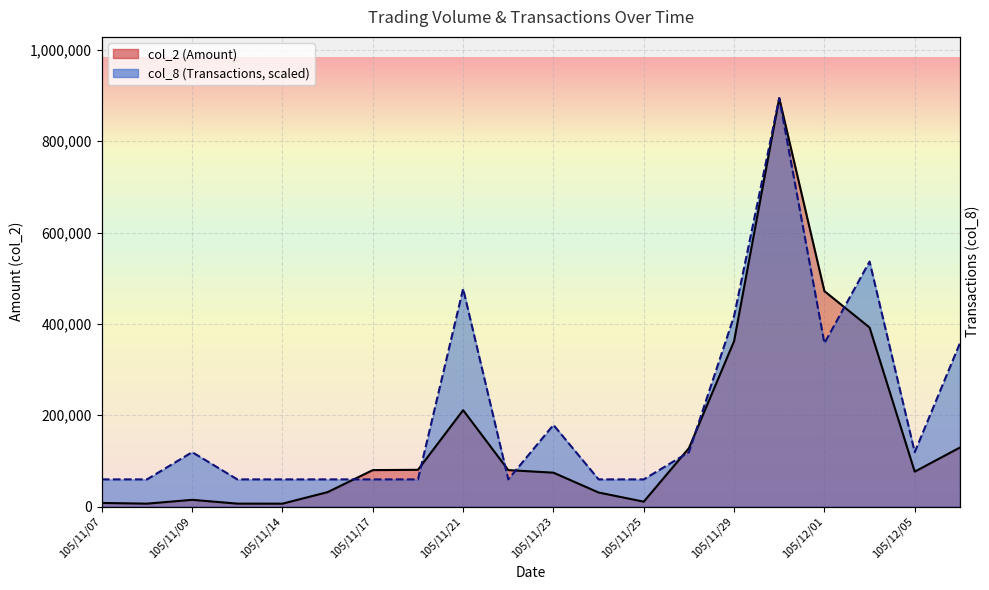

What is the value of the col_8 (Transactions) point at the 14th from the left?

119248